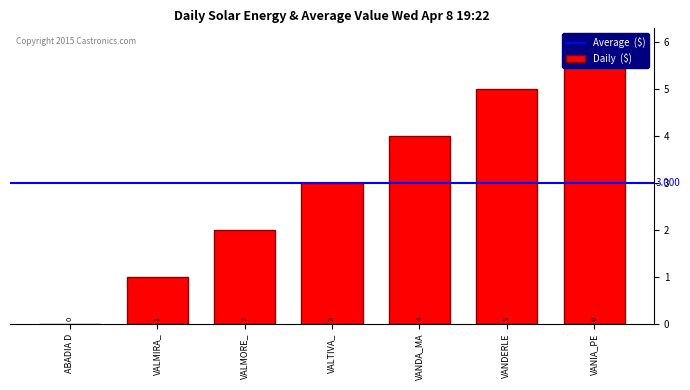

Which has a higher value, VANDA_MA or VALMORE_?

VANDA_MA